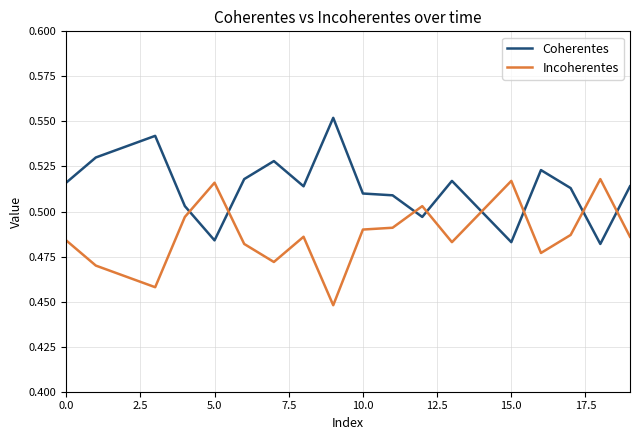

At how many categories does at least one series exceed 0?

20